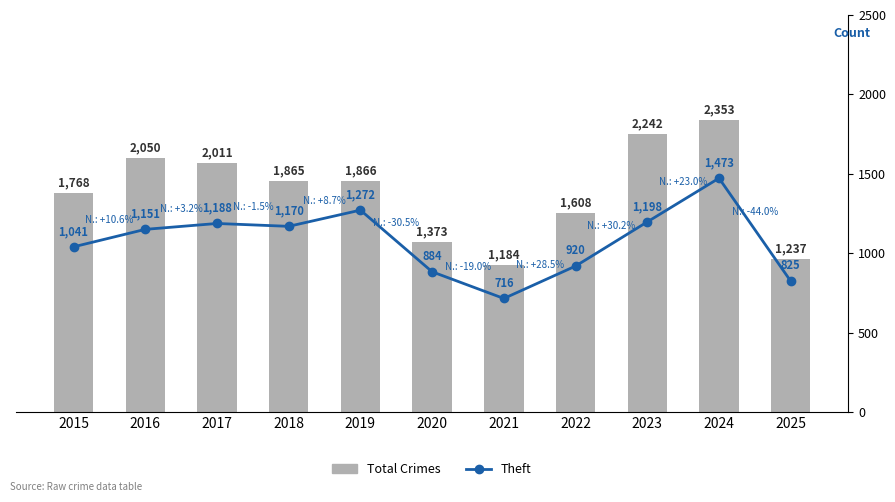

Read the Theft value at 2025, to the nearest 50.

800